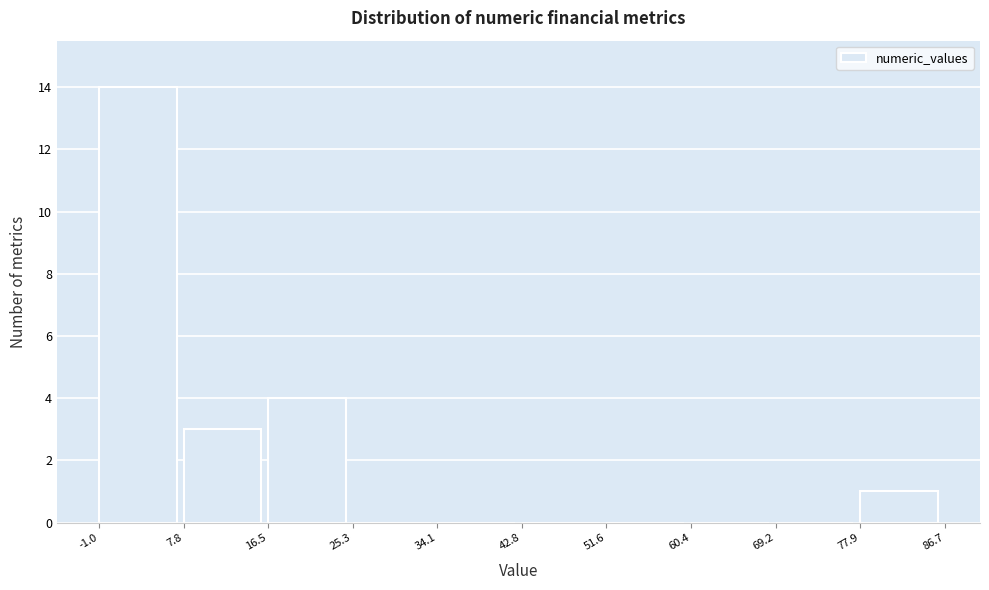

Which range on the x-axis has the tallest bar?

-1.0 to 7.8